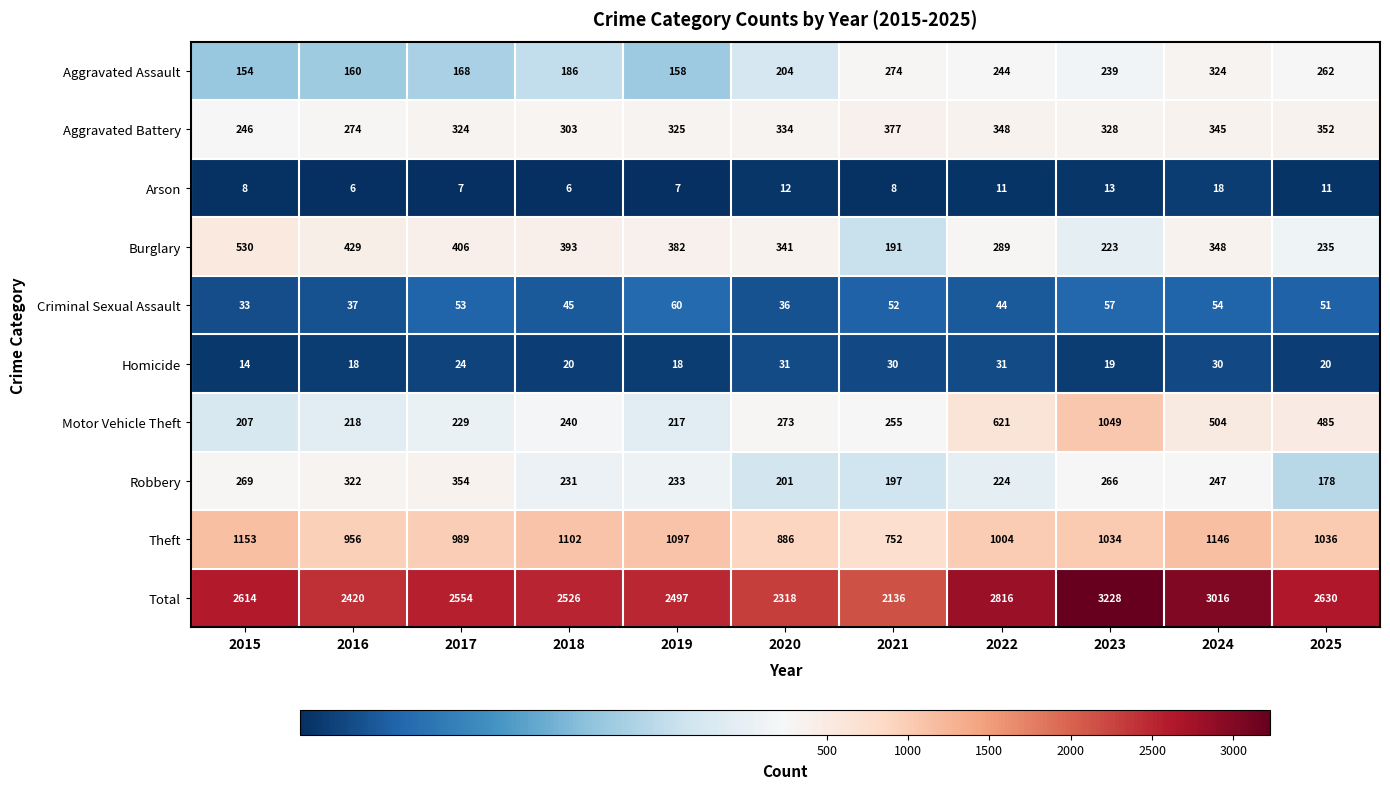

Is the value of Total at 2022 greater than the value of Aggravated Assault at 2020?

Yes